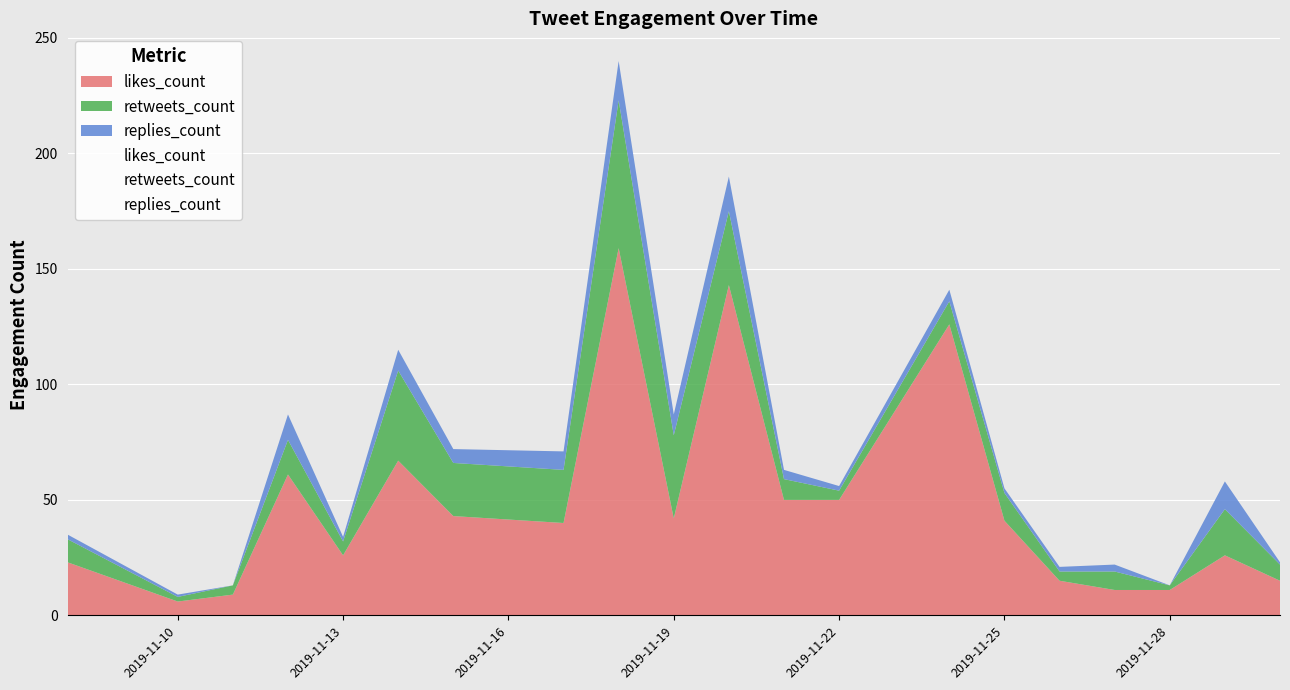

Count the number of data series in this chart.

3